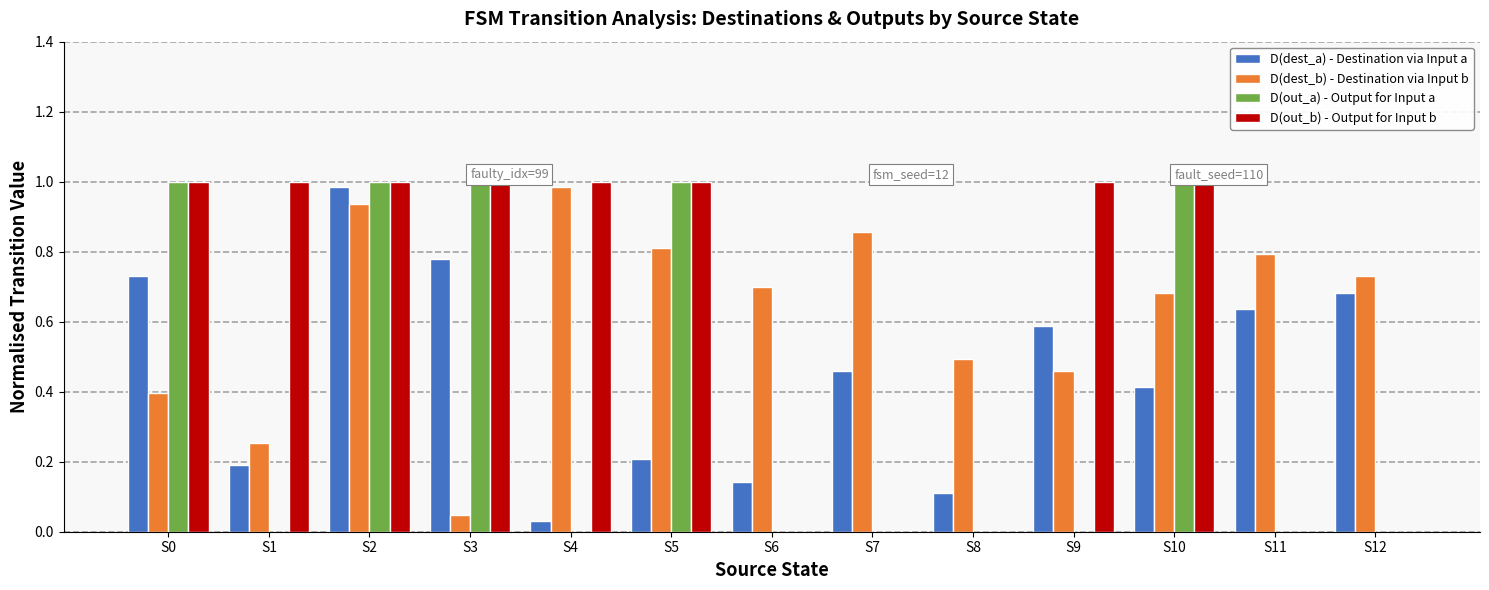

At which label is D(dest_a) - Destination via Input a closest to 0?

S4